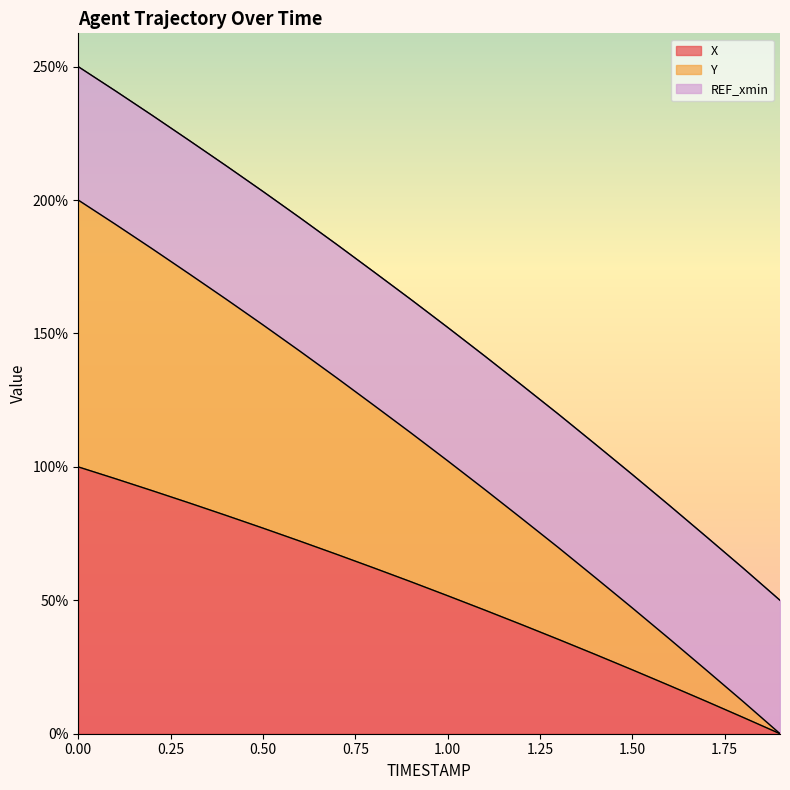

True or false: X and Y intersect in this chart.

False